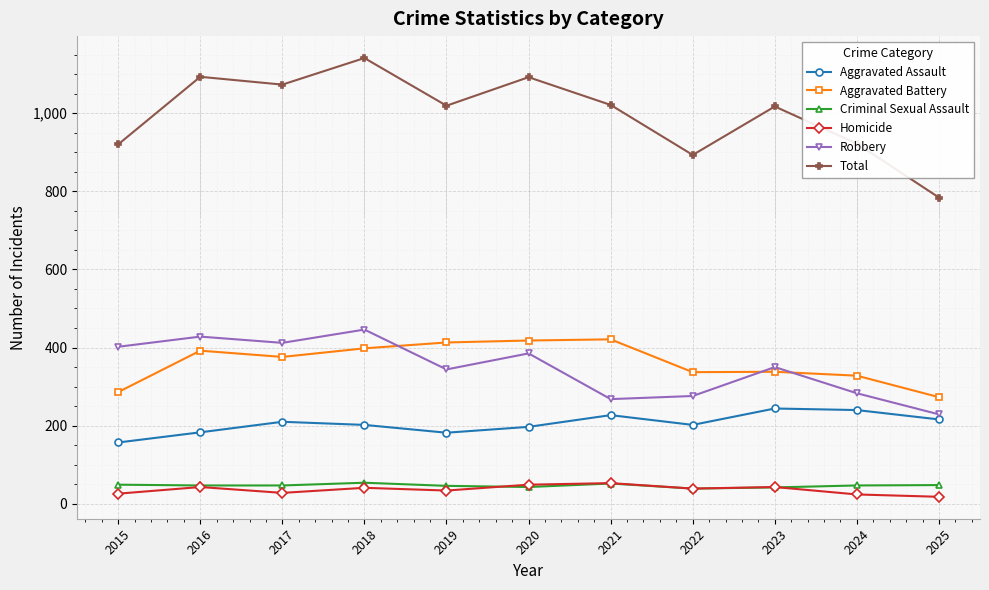

What is the maximum value shown in the chart?

1141